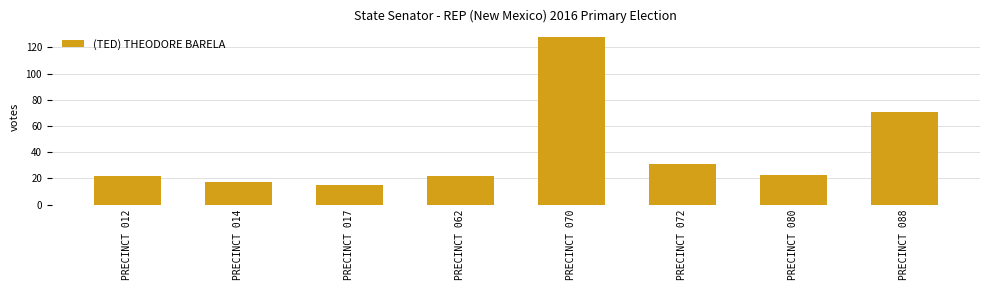

What is the value of the 1st bar from the left?

22